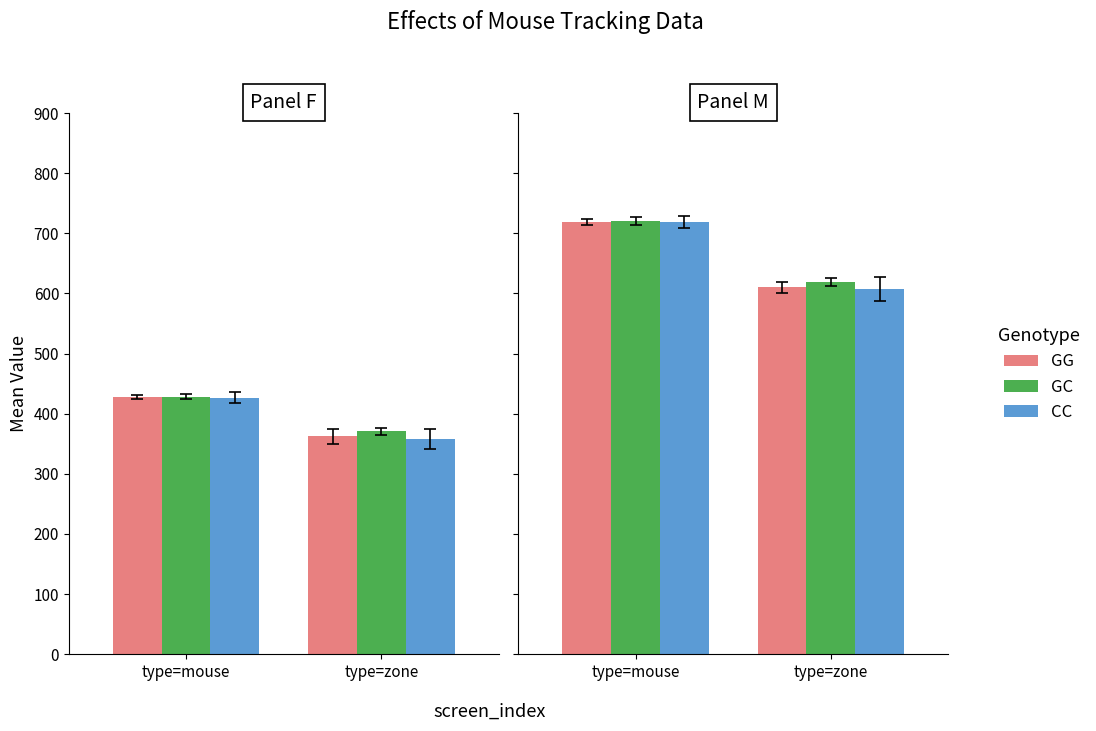

What are all the series names shown in the legend?

GG, GC, CC